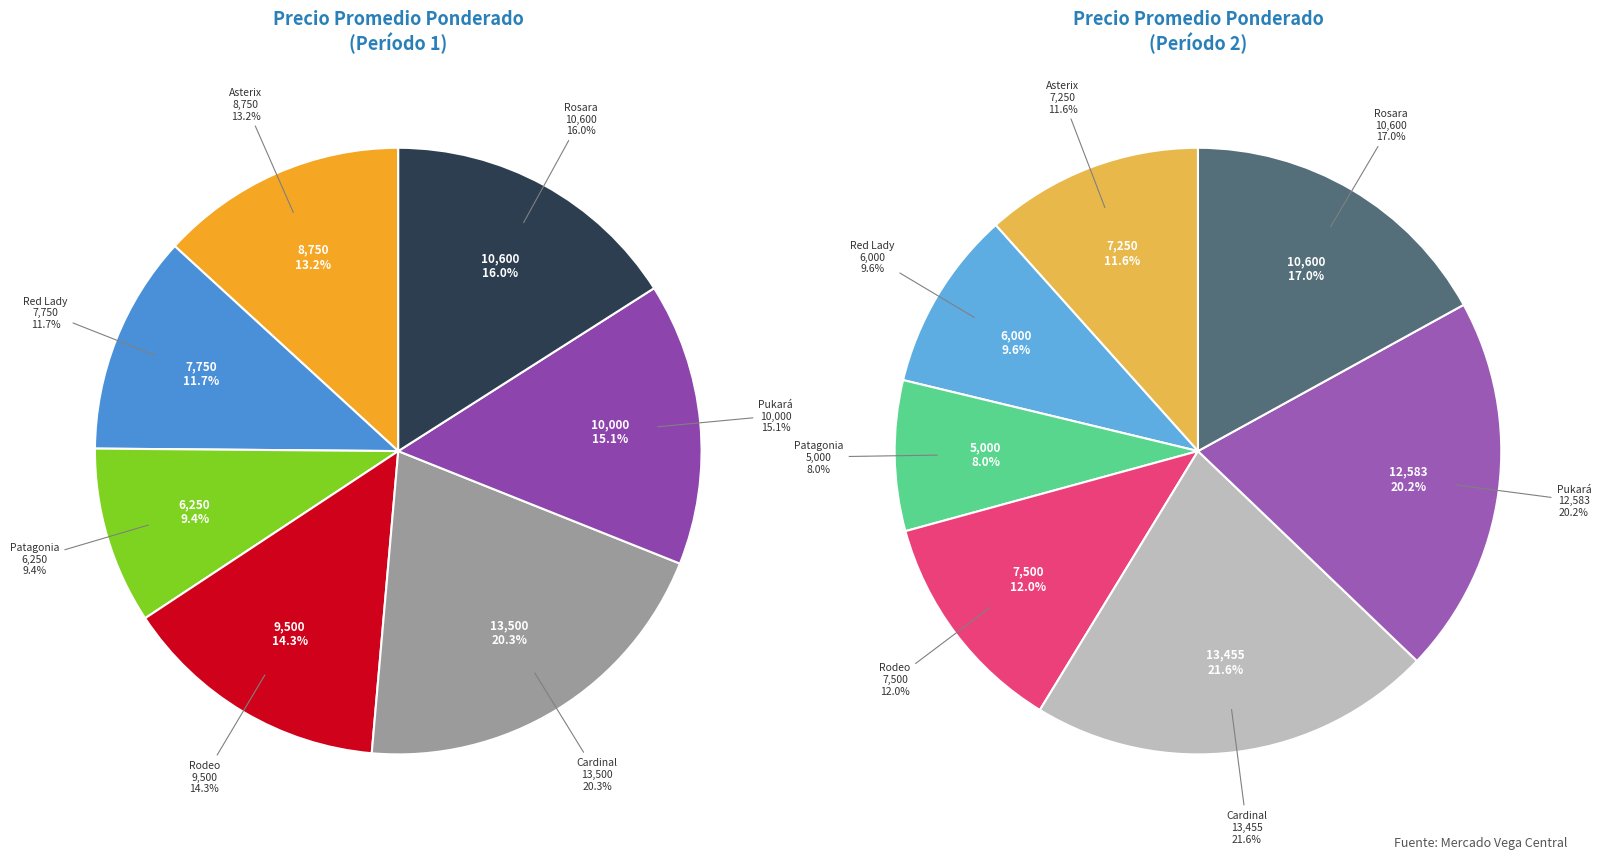

To the nearest percent, what percentage of the pie is Asterix?

13%